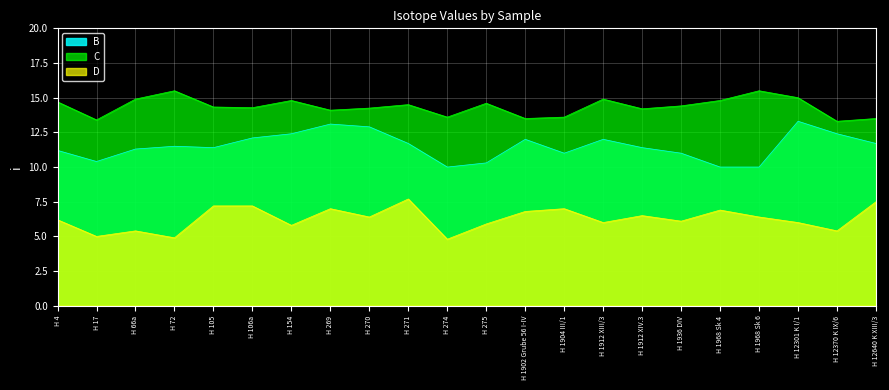

Rank the categories by C value from lowest to highest.

H 12370 K IX/6, H 17, H 1902 Grube 56 I-IV, H 12640 K XIII/3, H 274, H 1904 III/1, H 269, H 1912 XIV.3, H 270, H 106a, H 105, H 1936 DIV, H 271, H 275, H 4, H 154, H 1968 Sk 4, H 66a, H 1912 XIII/3, H 12301 K I/1, H 72, H 1968 Sk 6